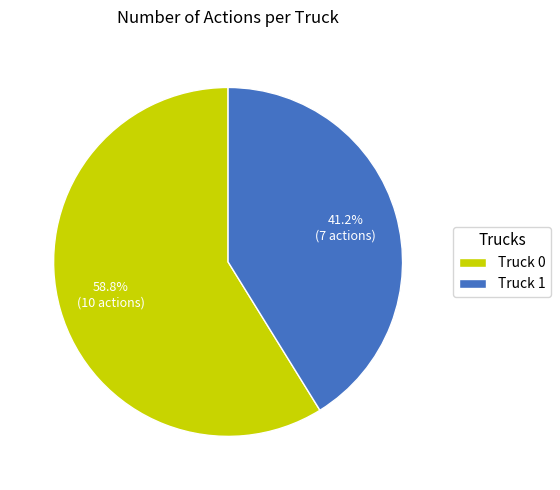

Which slice is the largest?

Truck 0